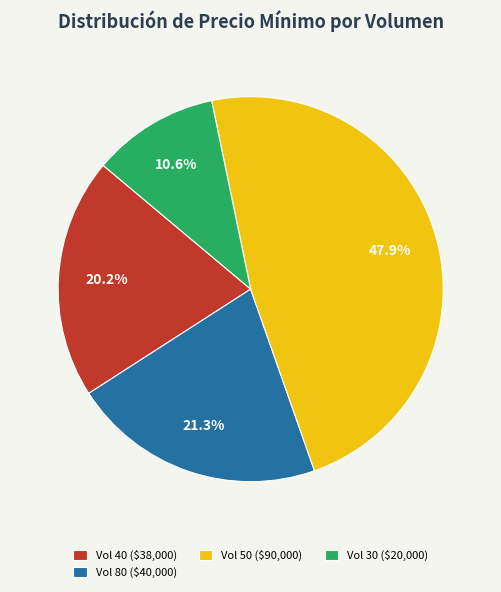

How many slices are in this pie chart?

4